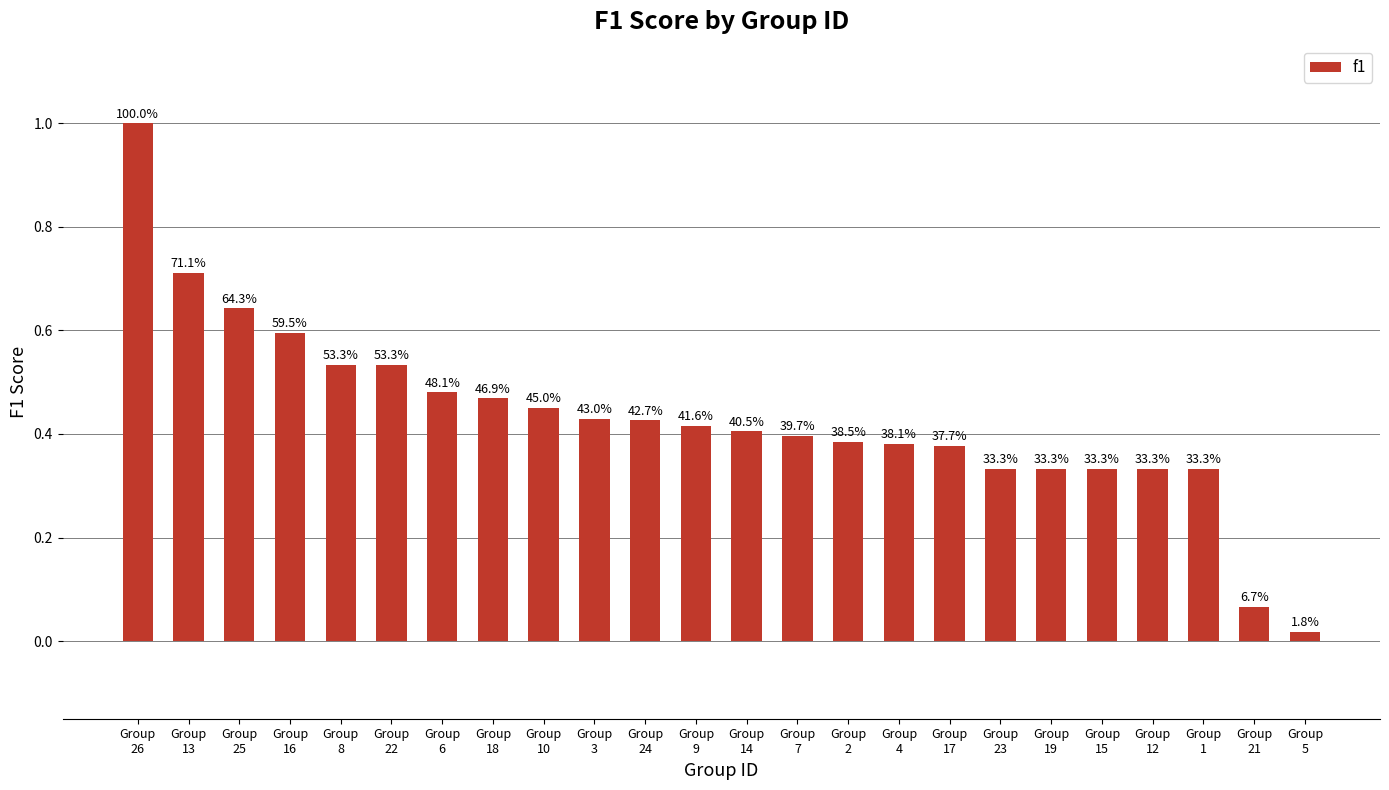

Does the chart contain any negative values?

No